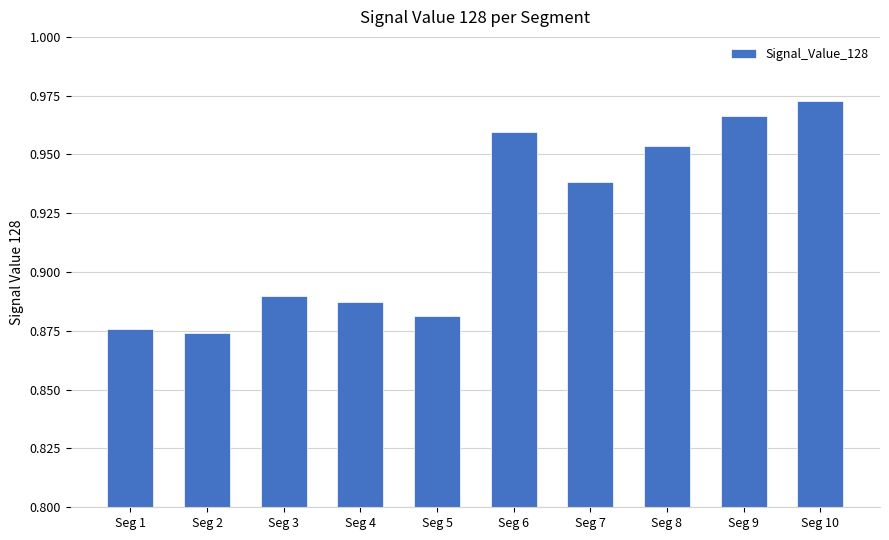

Which category has the highest value across all series?

Seg 10